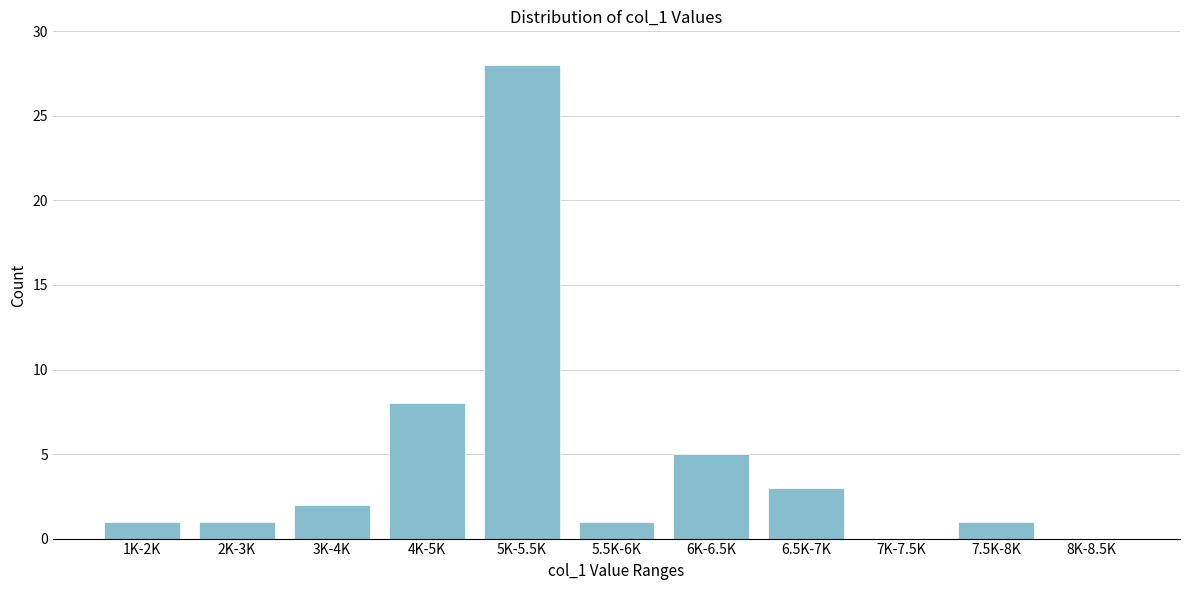

Reading left to right, transcribe all the data shown in this chart.

1K-2K=1	2K-3K=1	3K-4K=2	4K-5K=8	5K-5.5K=28	5.5K-6K=1	6K-6.5K=5	6.5K-7K=3	7K-7.5K=0	7.5K-8K=1	8K-8.5K=0